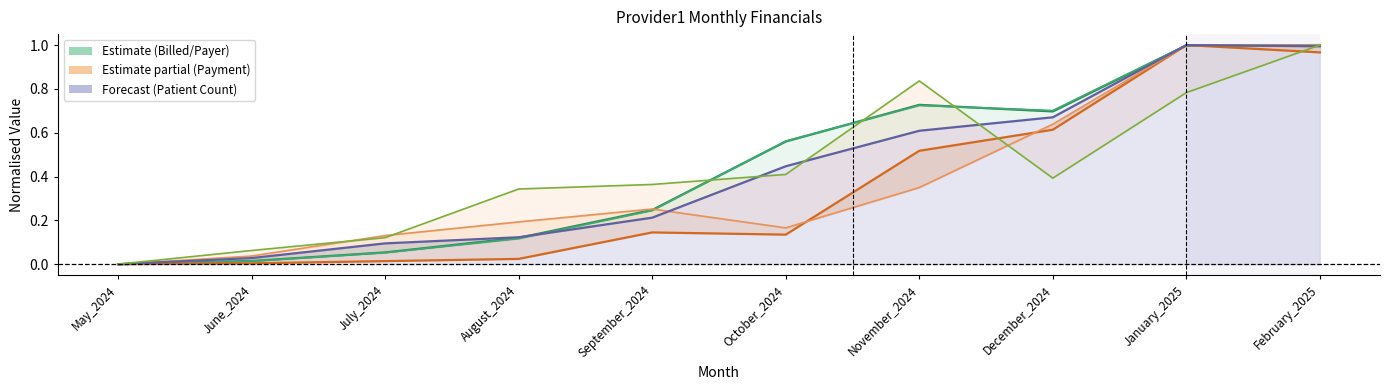

Which has a higher value, February_2025 or October_2024?

February_2025